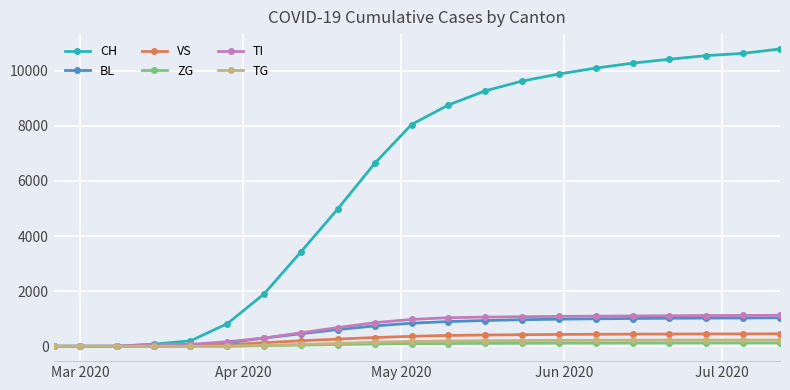

What is the highest value of the BL series?

1033